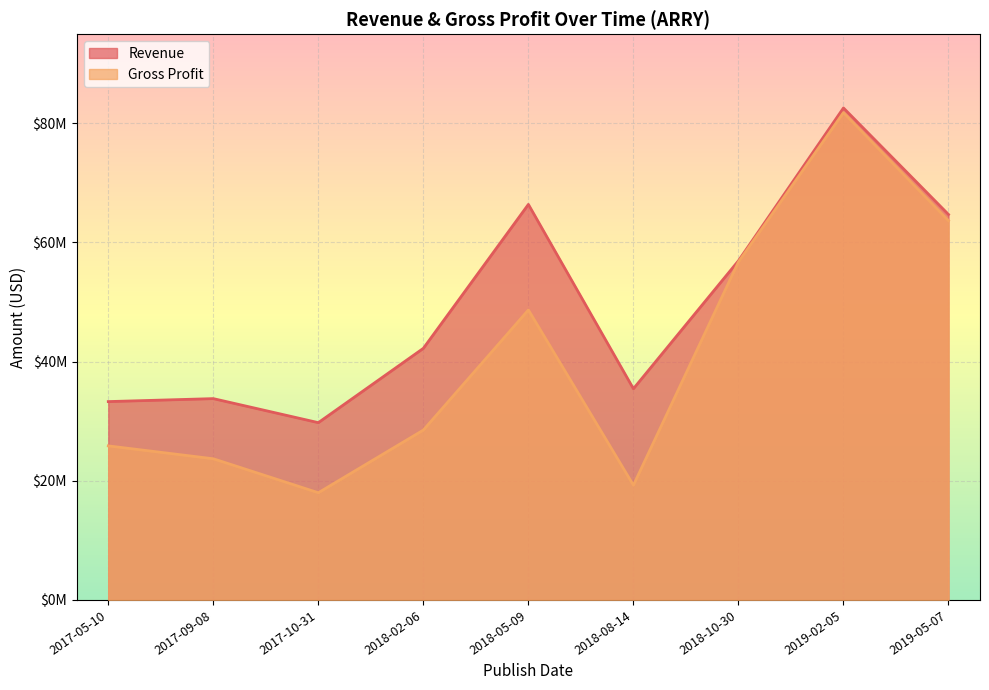

At 2018-10-30, list the series in order from largest to smallest.

Revenue, Gross Profit